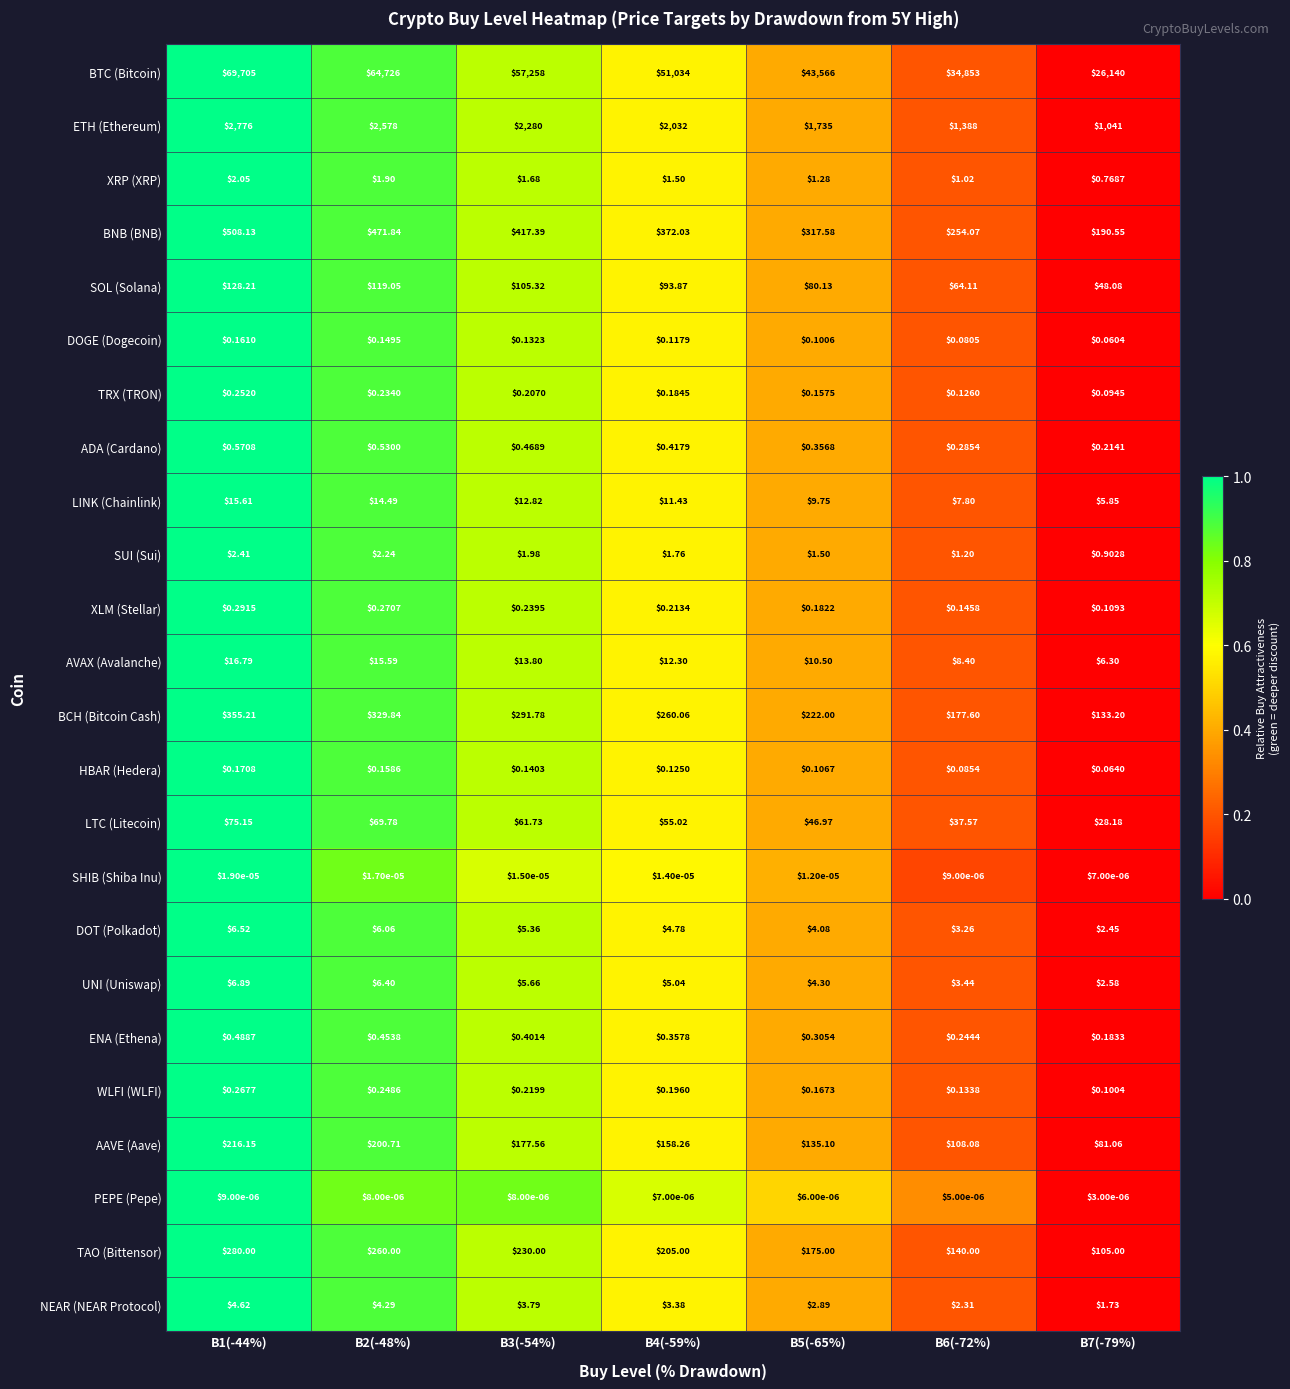

Rank the series by their maximum value, from highest to lowest.

BTC (Bitcoin), ETH (Ethereum), BNB (BNB), BCH (Bitcoin Cash), TAO (Bittensor), AAVE (Aave), SOL (Solana), LTC (Litecoin), AVAX (Avalanche), LINK (Chainlink), UNI (Uniswap), DOT (Polkadot), NEAR (NEAR Protocol), SUI (Sui), XRP (XRP), ADA (Cardano), ENA (Ethena), XLM (Stellar), WLFI (WLFI), TRX (TRON), HBAR (Hedera), DOGE (Dogecoin), SHIB (Shiba Inu), PEPE (Pepe)